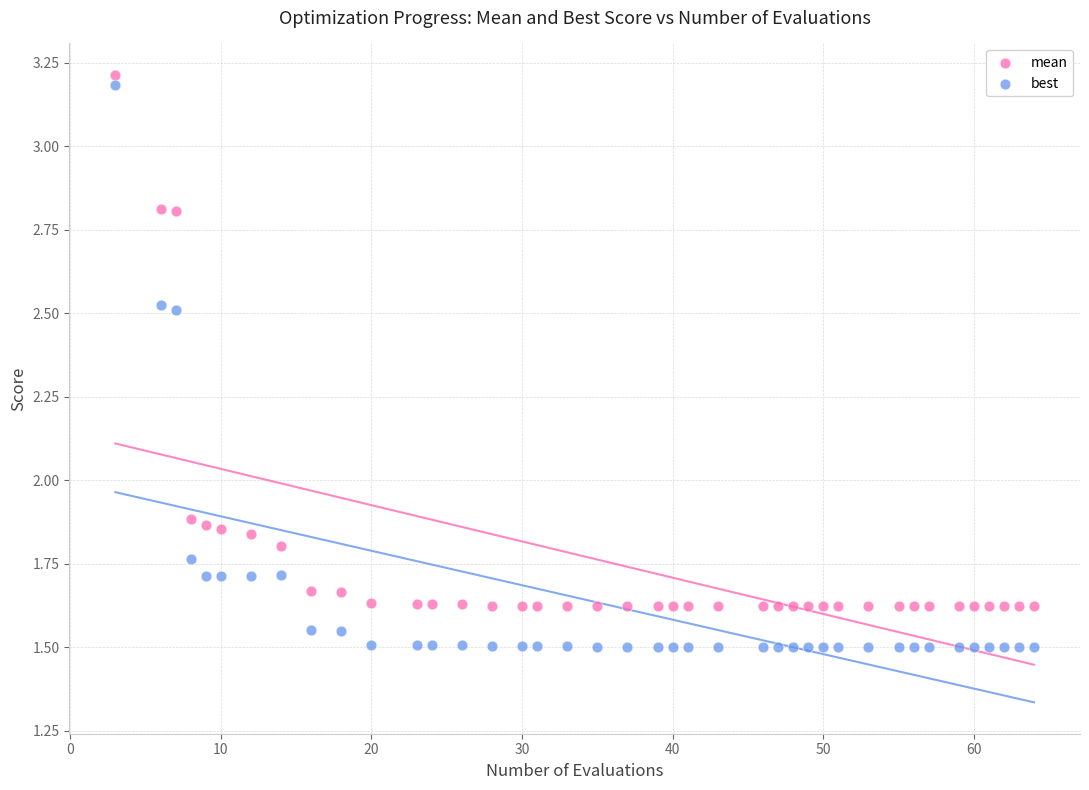

What are all the series names shown in the legend?

mean, best